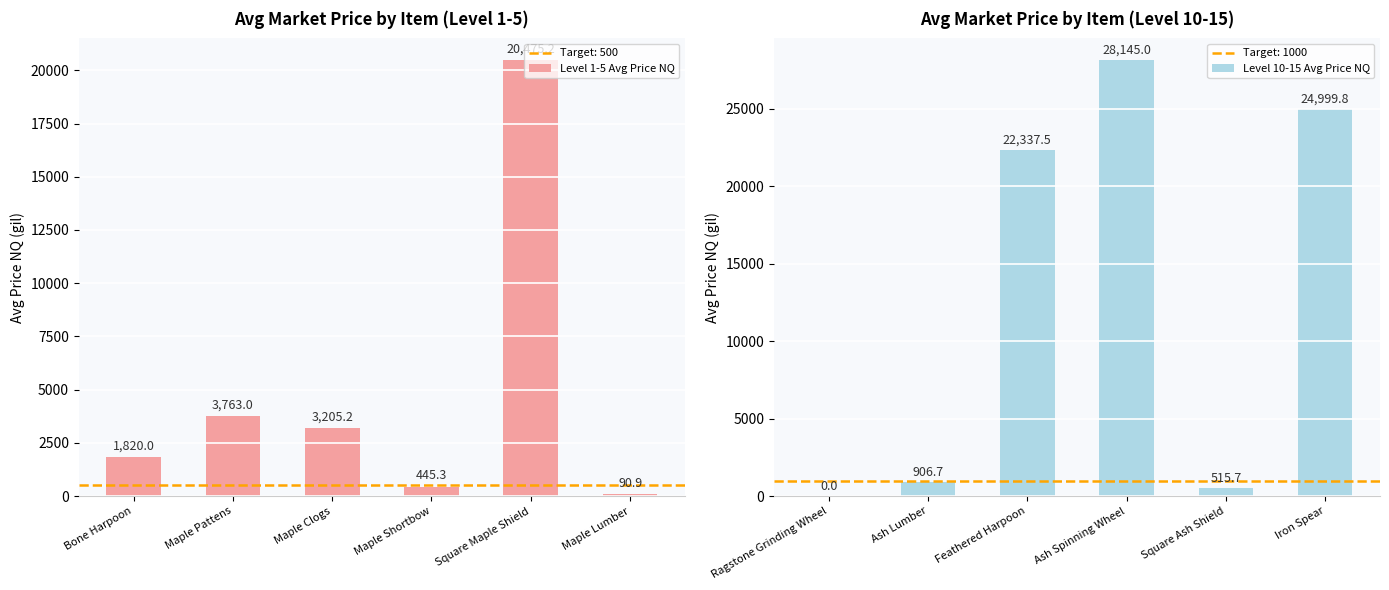

What are all the series names shown in the legend?

Level 1-5 Avg Price NQ, Level 10-15 Avg Price NQ